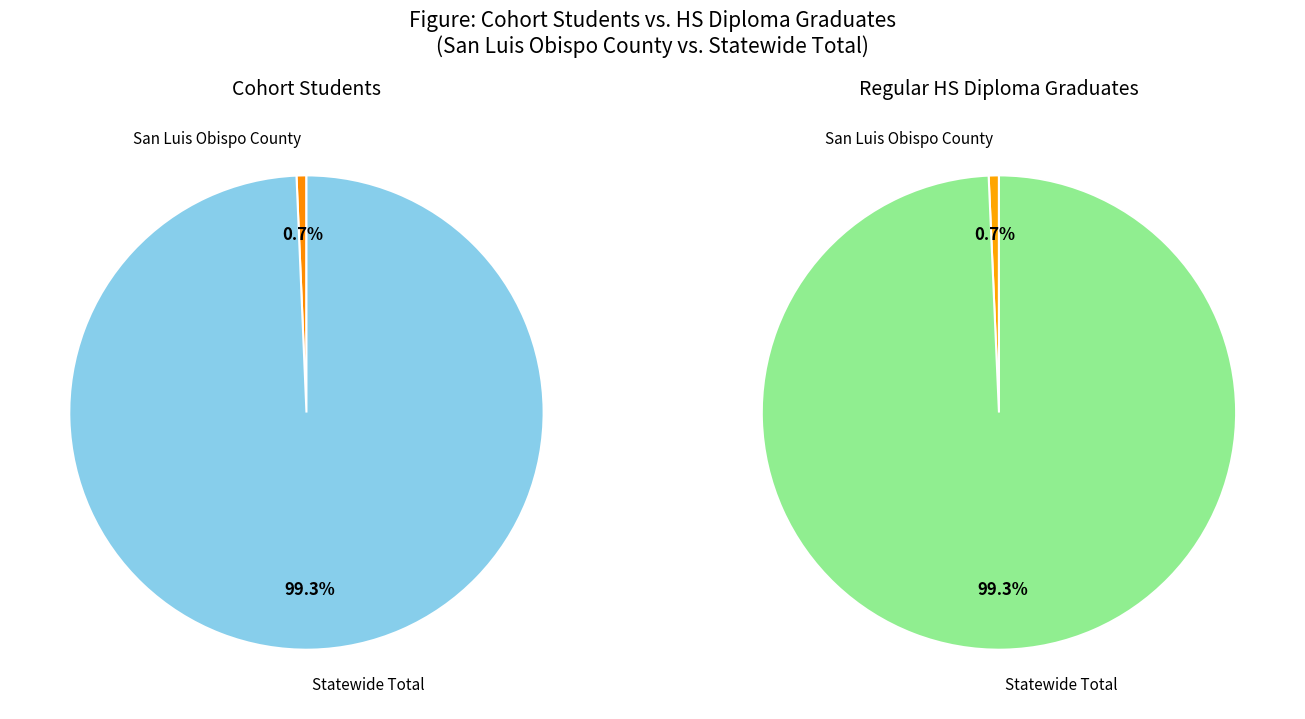

The San Luis Obispo County slice represents 1% of the pie. True or false?

True